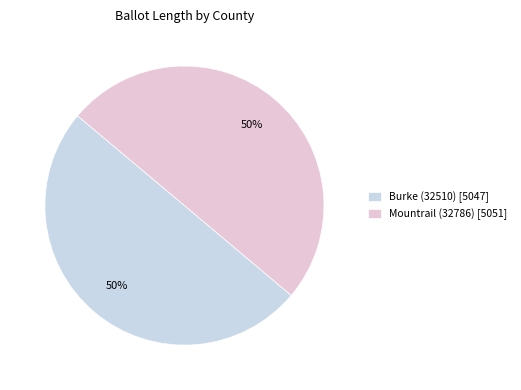

Count the number of slices in the pie.

2